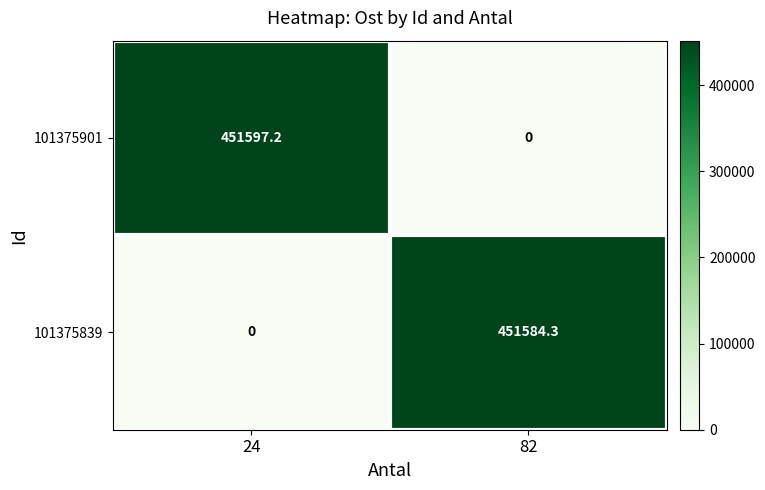

Which series has the largest total across all categories?

101375901